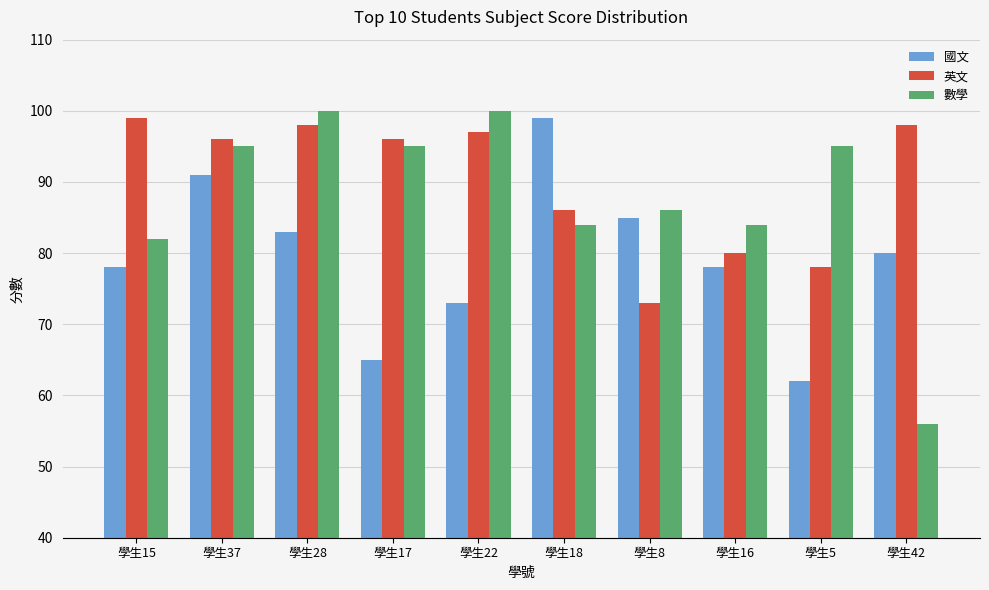

Does the chart contain any negative values?

No